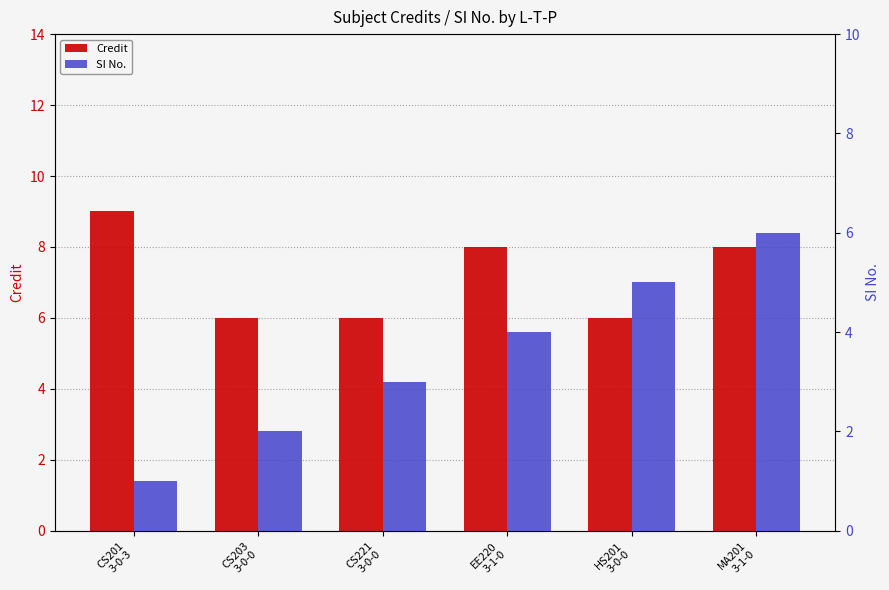

At how many categories does at least one series exceed 3?

6